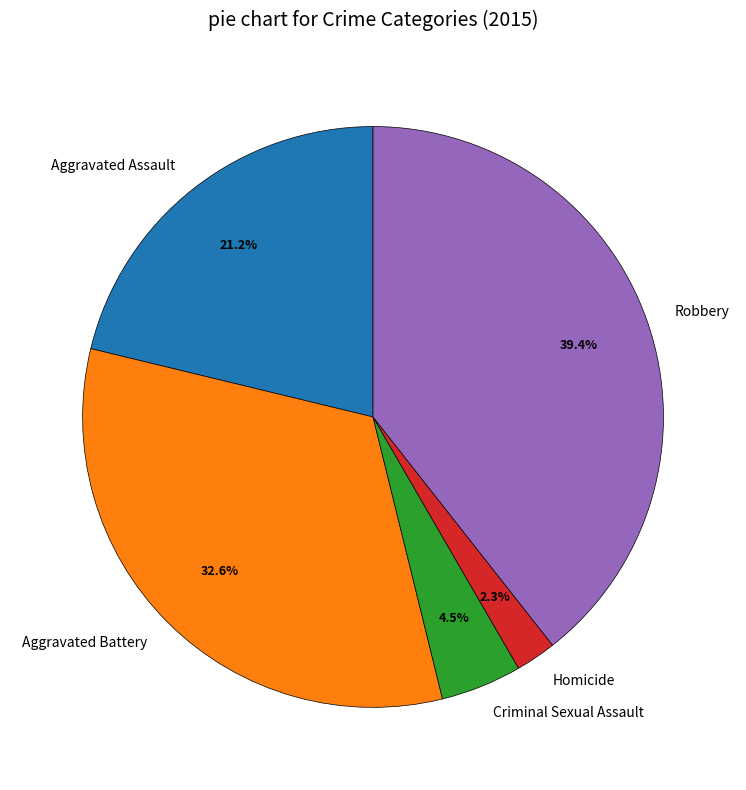

True or false: Aggravated Assault accounts for 21% of the total.

True